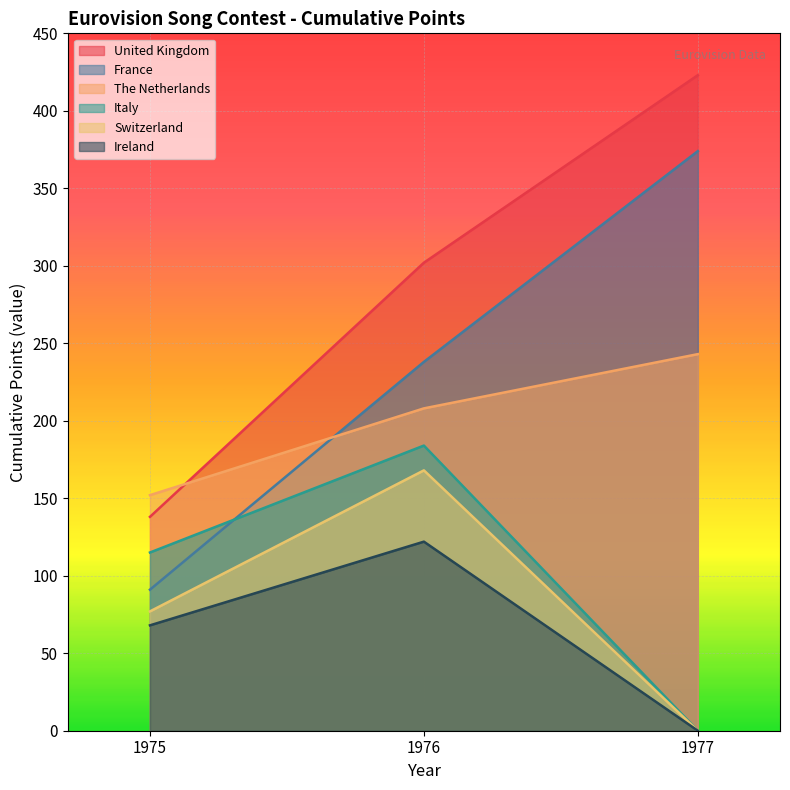

True or false: Italy has a value of 42 at 1976.

False